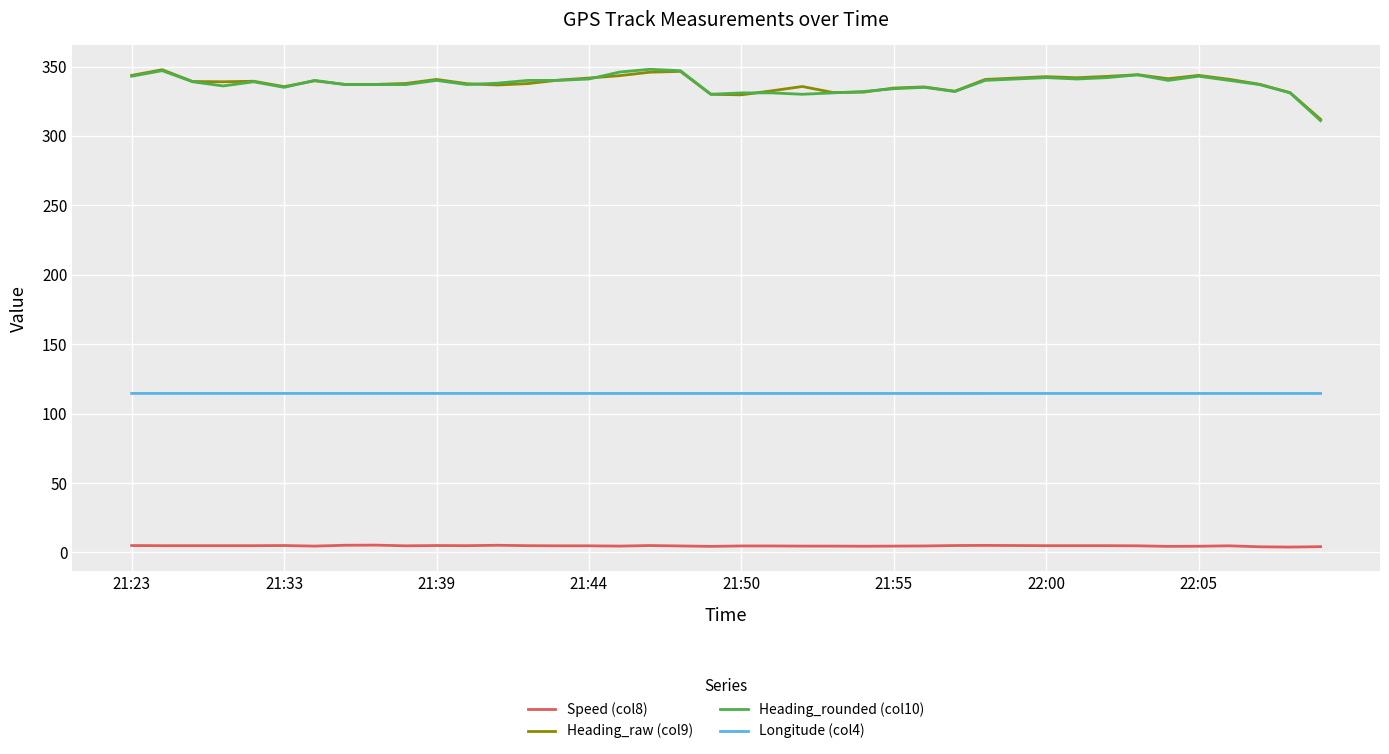

What is the maximum value shown in the chart?

348.0